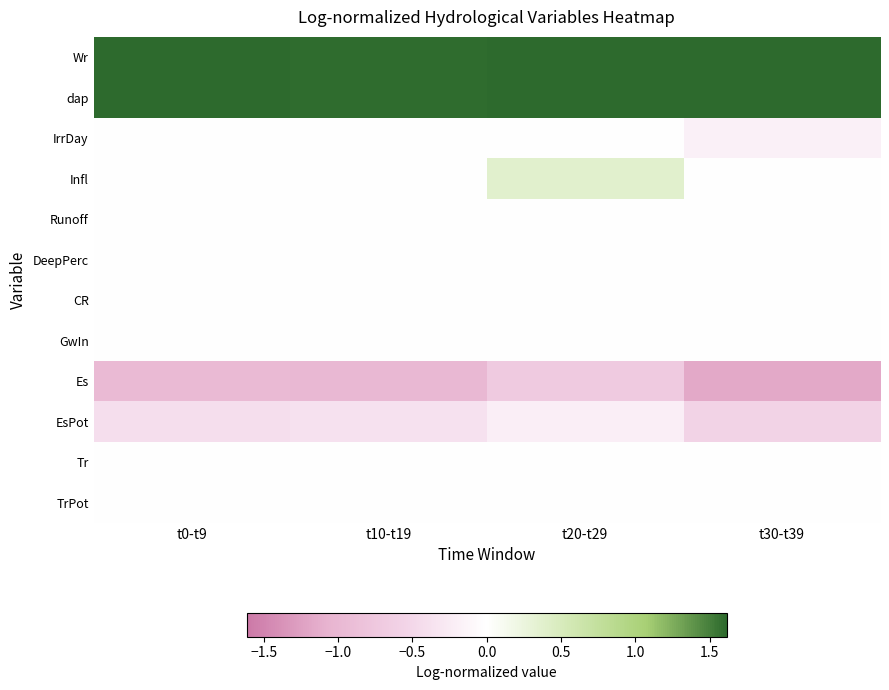

Reading left to right, extract all data points from this chart.

Wr: t0-t9=1.6	t10-t19=1.6	t20-t29=1.6	t30-t39=1.6
dap: t0-t9=1.6	t10-t19=1.6	t20-t29=1.6	t30-t39=1.6
IrrDay: t0-t9=0.0	t10-t19=0.0	t20-t29=0.0	t30-t39=-0.2
Infl: t0-t9=0.0	t10-t19=0.0	t20-t29=0.4	t30-t39=0.0
Runoff: t0-t9=0.0	t10-t19=0.0	t20-t29=0.0	t30-t39=0.0
DeepPerc: t0-t9=0.0	t10-t19=0.0	t20-t29=0.0	t30-t39=0.0
CR: t0-t9=0.0	t10-t19=0.0	t20-t29=0.0	t30-t39=0.0
GwIn: t0-t9=0.0	t10-t19=0.0	t20-t29=0.0	t30-t39=0.0
Es: t0-t9=-1.0	t10-t19=-1.0	t20-t29=-0.7	t30-t39=-1.2
EsPot: t0-t9=-0.4	t10-t19=-0.4	t20-t29=-0.2	t30-t39=-0.6
Tr: t0-t9=0.0	t10-t19=0.0	t20-t29=0.0	t30-t39=0.0
TrPot: t0-t9=0.0	t10-t19=0.0	t20-t29=0.0	t30-t39=0.0